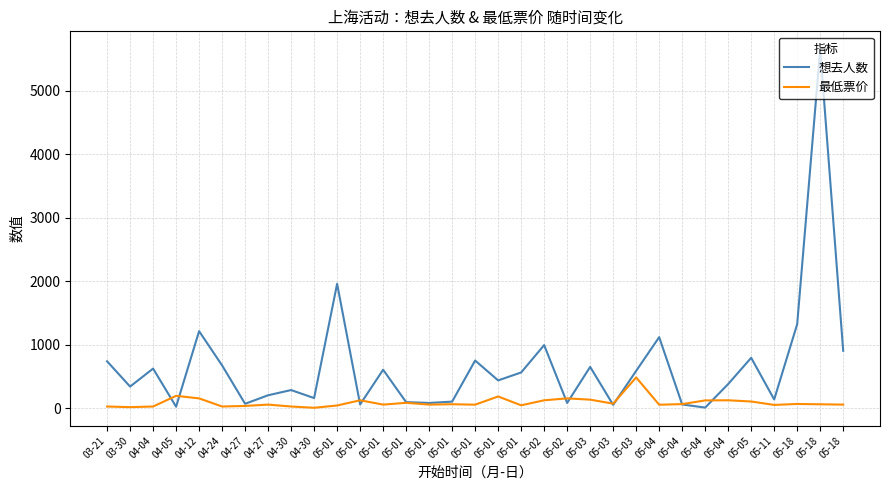

The 想去人数 series shows 830.3 at 05-01. True or false?

False